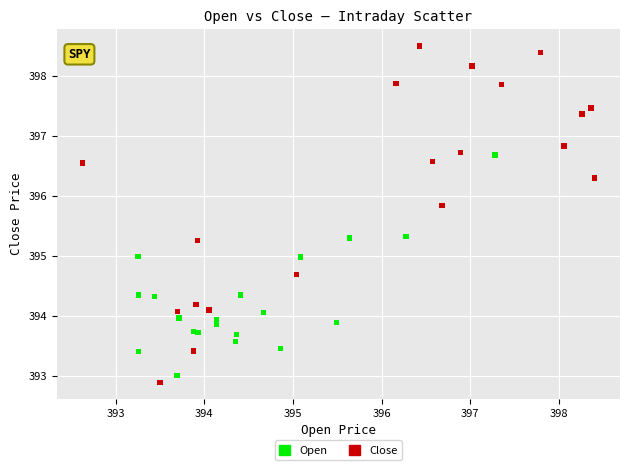

Which series has the largest Y range (max minus min)?

Close